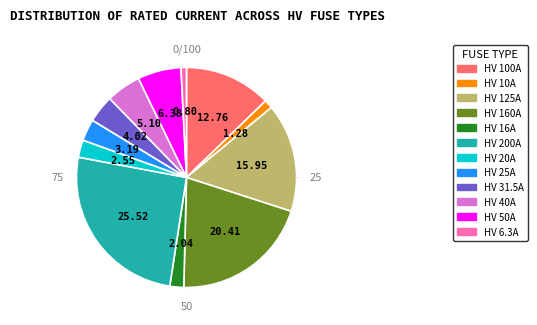

Approximately how many times larger is the value at HV 20A compared to HV 6.3A?

3.2